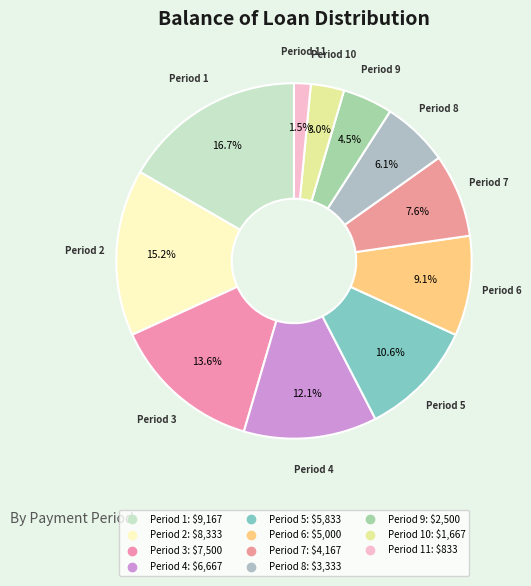

How many slices are in this pie chart?

11